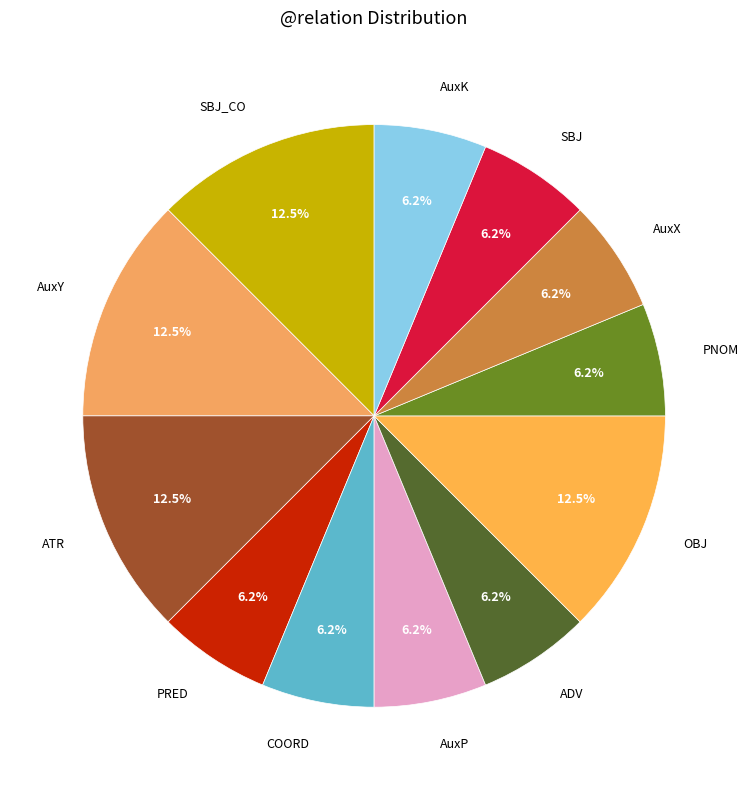

Combined, do OBJ and AuxY account for over 50%?

No